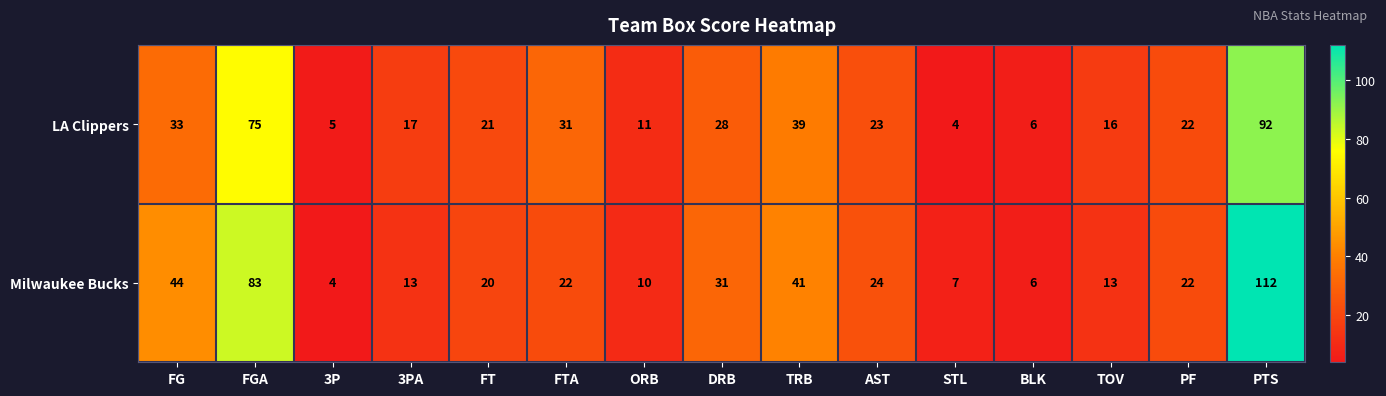

What is the total value across all series at STL?

11